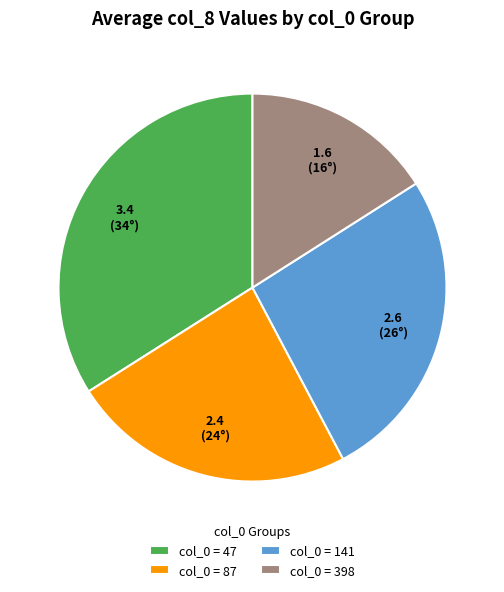

Rank the categories by value from highest to lowest.

col_0 = 47, col_0 = 141, col_0 = 87, col_0 = 398